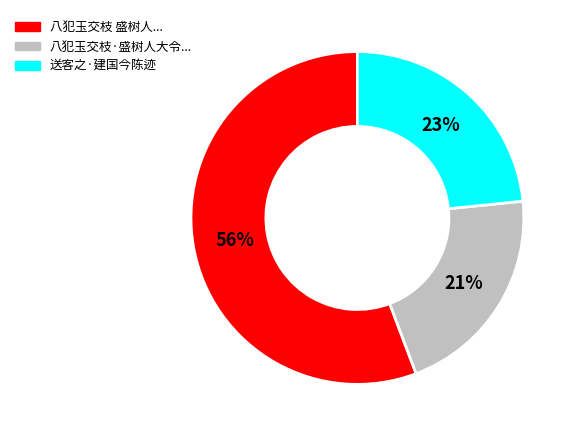

Count the number of slices in the pie.

3